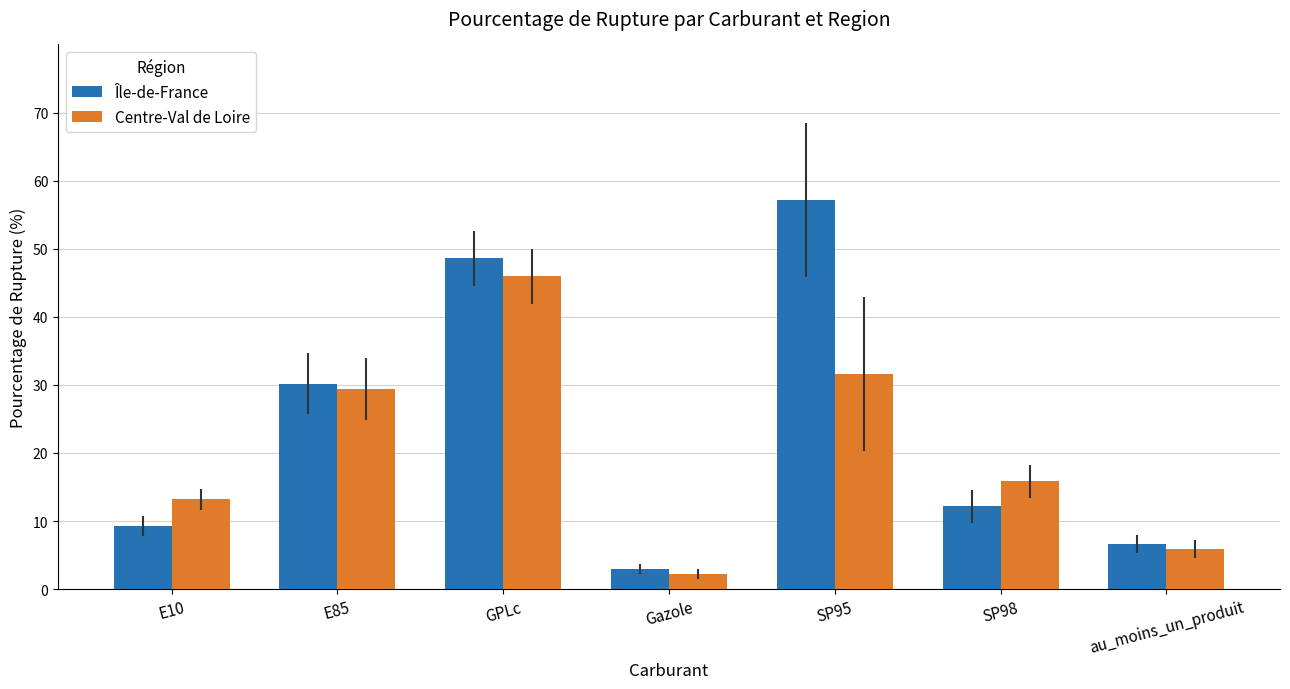

What is the highest value of the Centre-Val de Loire series?

46.0